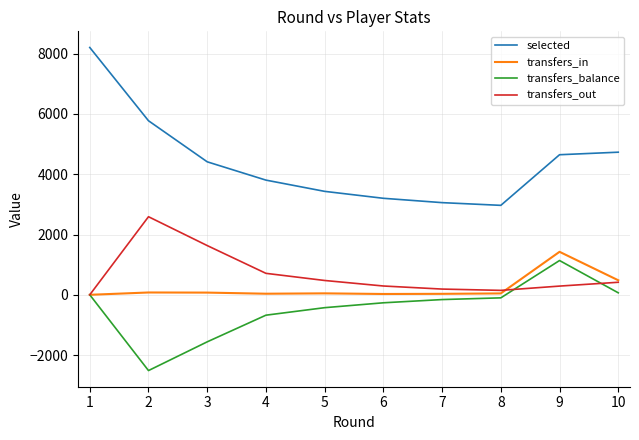

What are all the series names shown in the legend?

selected, transfers_in, transfers_balance, transfers_out